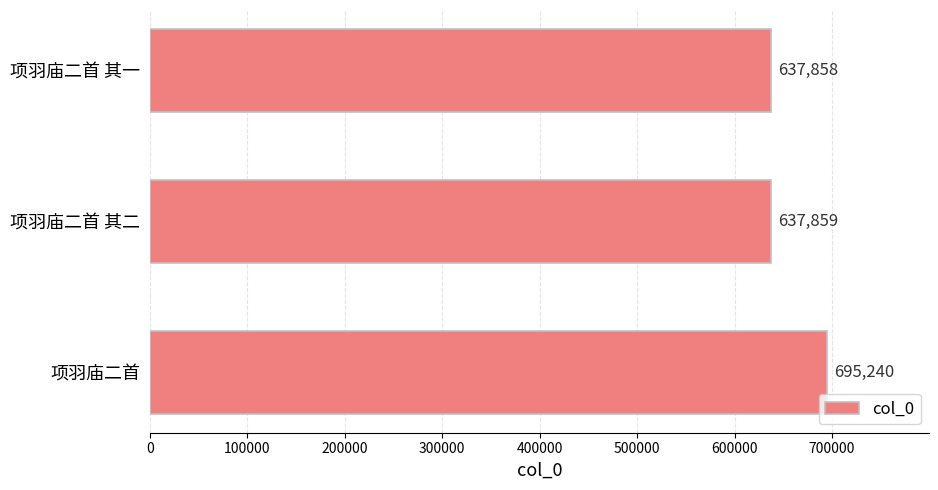

Is it true that the value at 项羽庙二首 其一 is 225546?

False